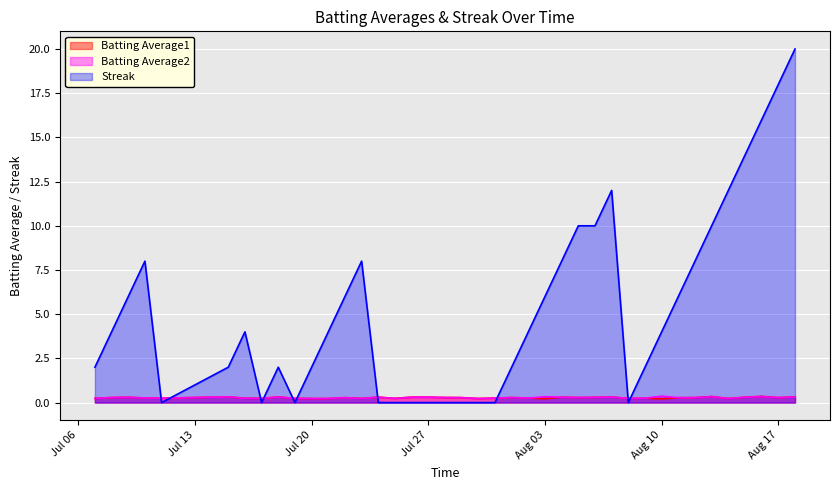

In Batting Average1, how many points are lower than both neighbors (excluding endpoints)?

12